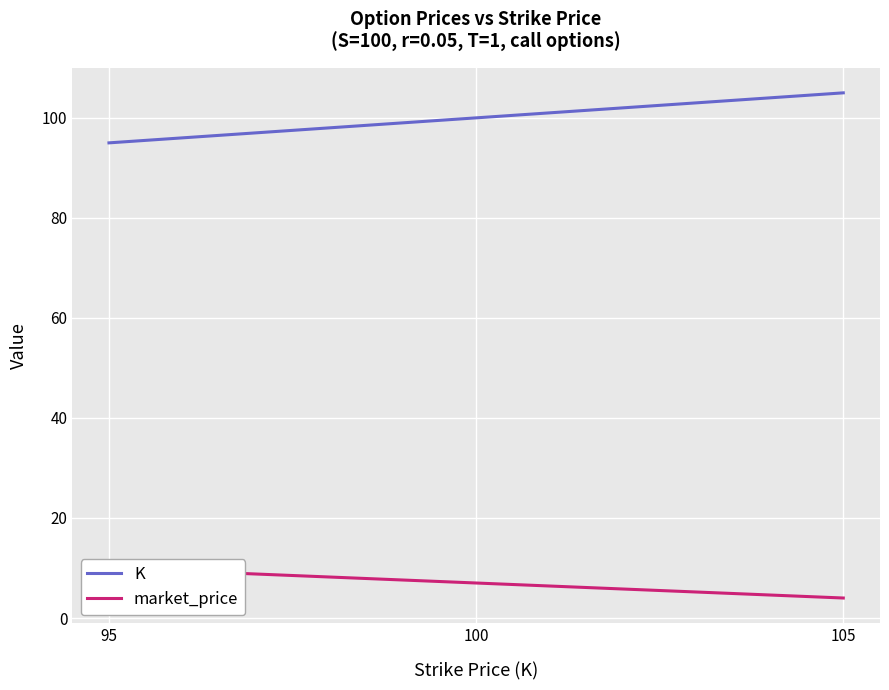

What is the difference between the K values at 100 and 105?

5